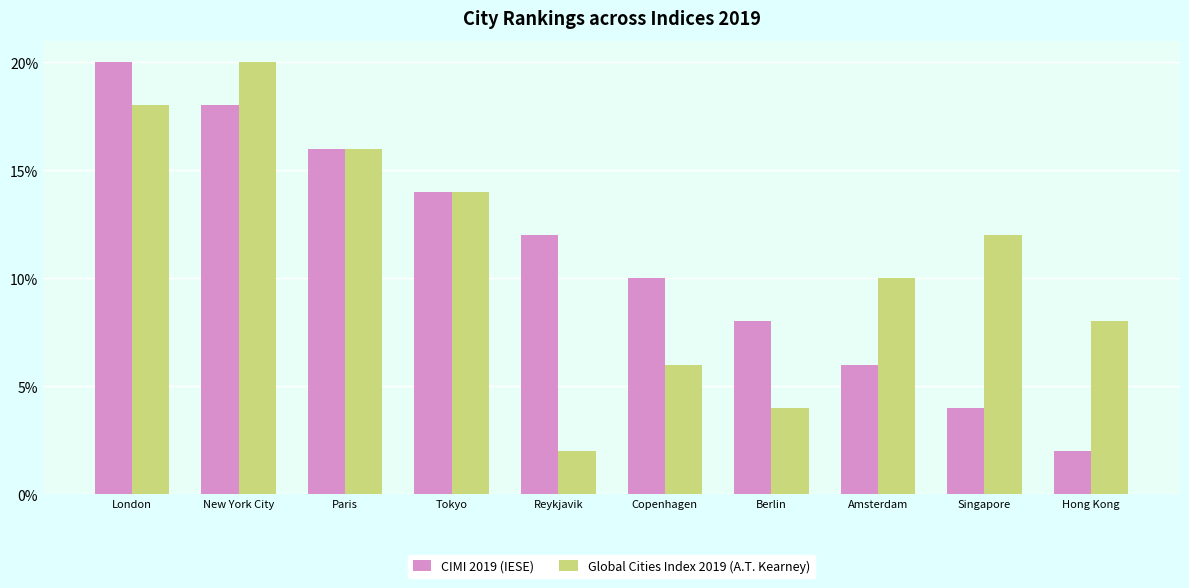

Reading left to right, extract all data points from this chart.

CIMI 2019 (IESE): London=20	New York City=18	Paris=16	Tokyo=14	Reykjavik=12	Copenhagen=10	Berlin=8	Amsterdam=6	Singapore=4	Hong Kong=2
Global Cities Index 2019 (A.T. Kearney): London=18	New York City=20	Paris=16	Tokyo=14	Reykjavik=2	Copenhagen=6	Berlin=4	Amsterdam=10	Singapore=12	Hong Kong=8